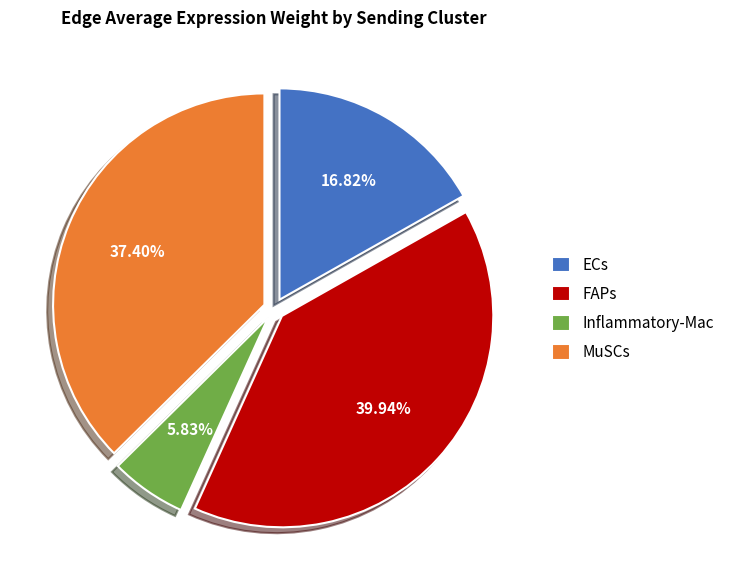

Rank the categories by value from highest to lowest.

FAPs, MuSCs, ECs, Inflammatory-Mac